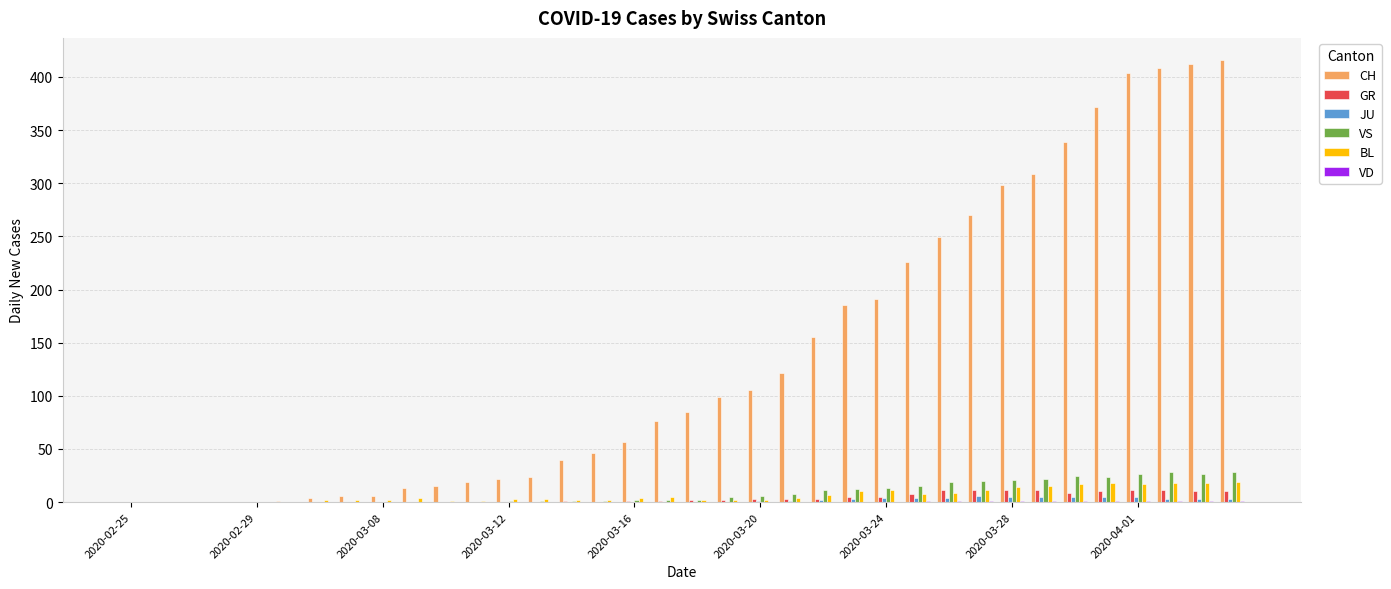

What is the greatest value displayed?

416